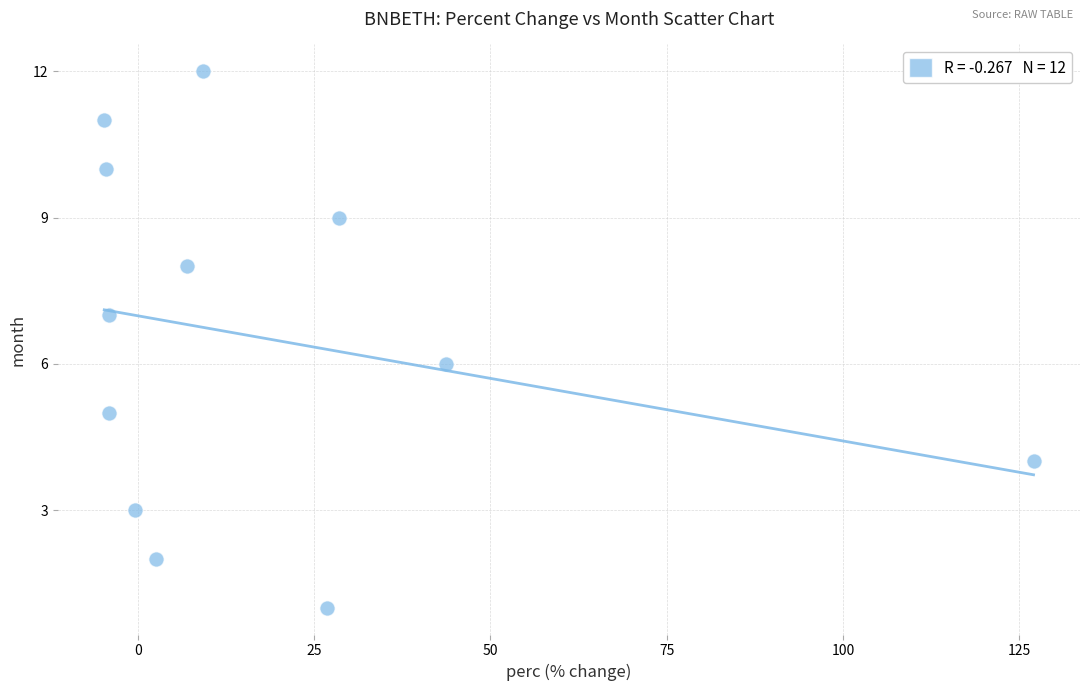

What is the range of Y values (max minus min)?

11